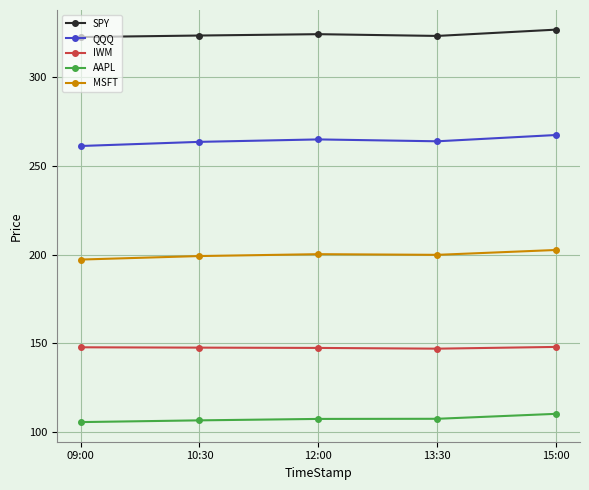

What is the average value of the MSFT series?

199.8